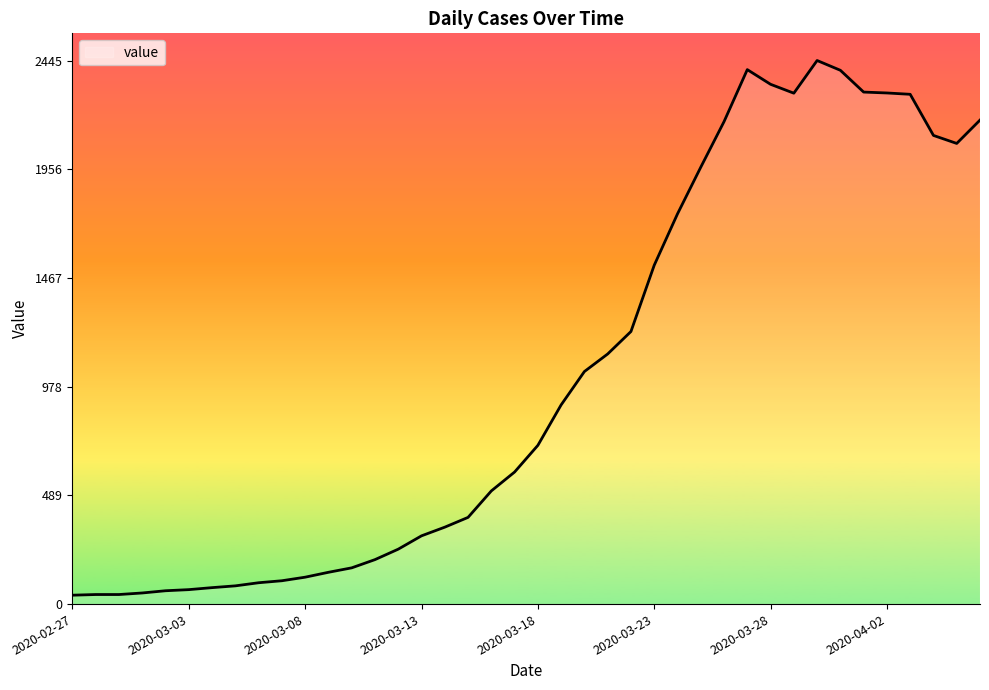

What is the greatest value displayed?

2445